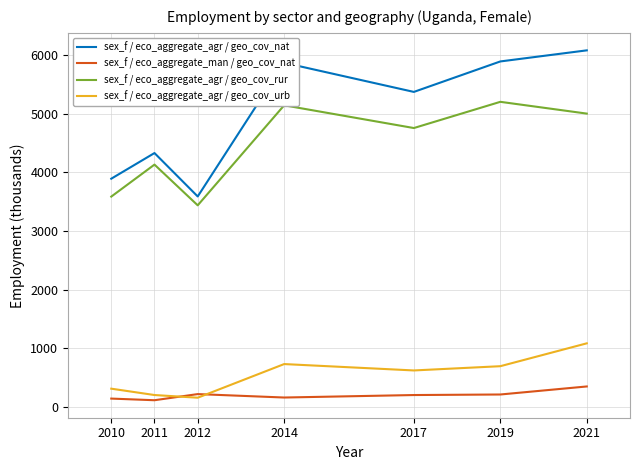

Is the value of sex_f / eco_aggregate_agr / geo_cov_urb at 2017 greater than the value of sex_f / eco_aggregate_agr / geo_cov_nat at 2019?

No